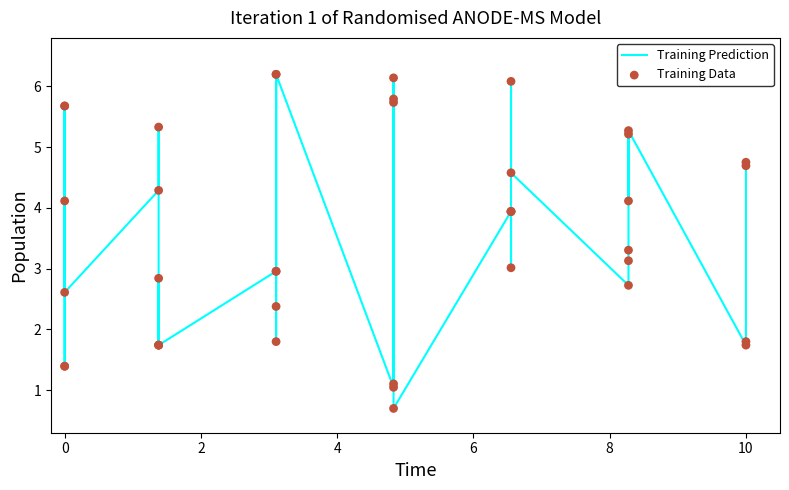

At how many categories does at least one series exceed 1?

39